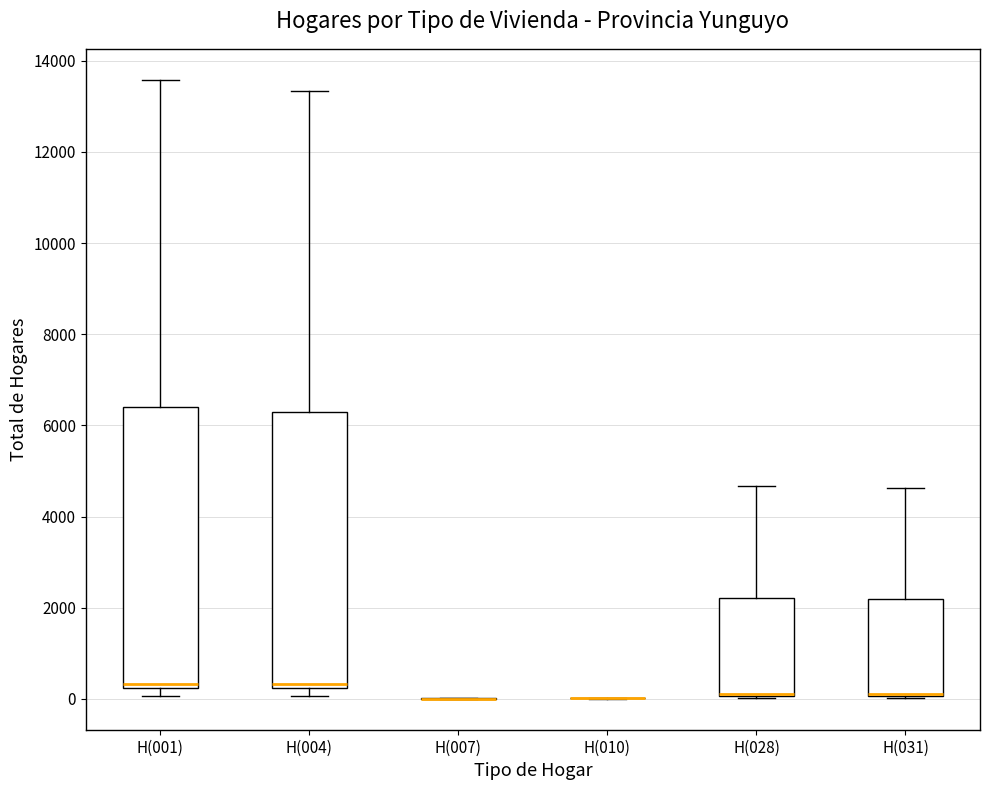

Reading left to right, transcribe this box plot: for each box, give where its median line is, the range the box spans, and where its two whiskers end, as read against the y-axis. The values are not printed on the chart, so give them approximately, as read against the axis.

H(001): median 400, box 200 to 6400, whiskers 0 to 13600
H(004): median 400, box 200 to 6200, whiskers 0 to 13400
H(007): box collapsed to a line at 0, whiskers 0 to 0
H(010): box collapsed to a line at 0, whiskers 0 to 0
H(028): median 200 (drawn on the box's lower edge), box 0 to 2200, whiskers 0 to 4600
H(031): median 200 (drawn on the box's lower edge), box 0 to 2200, whiskers 0 to 4600